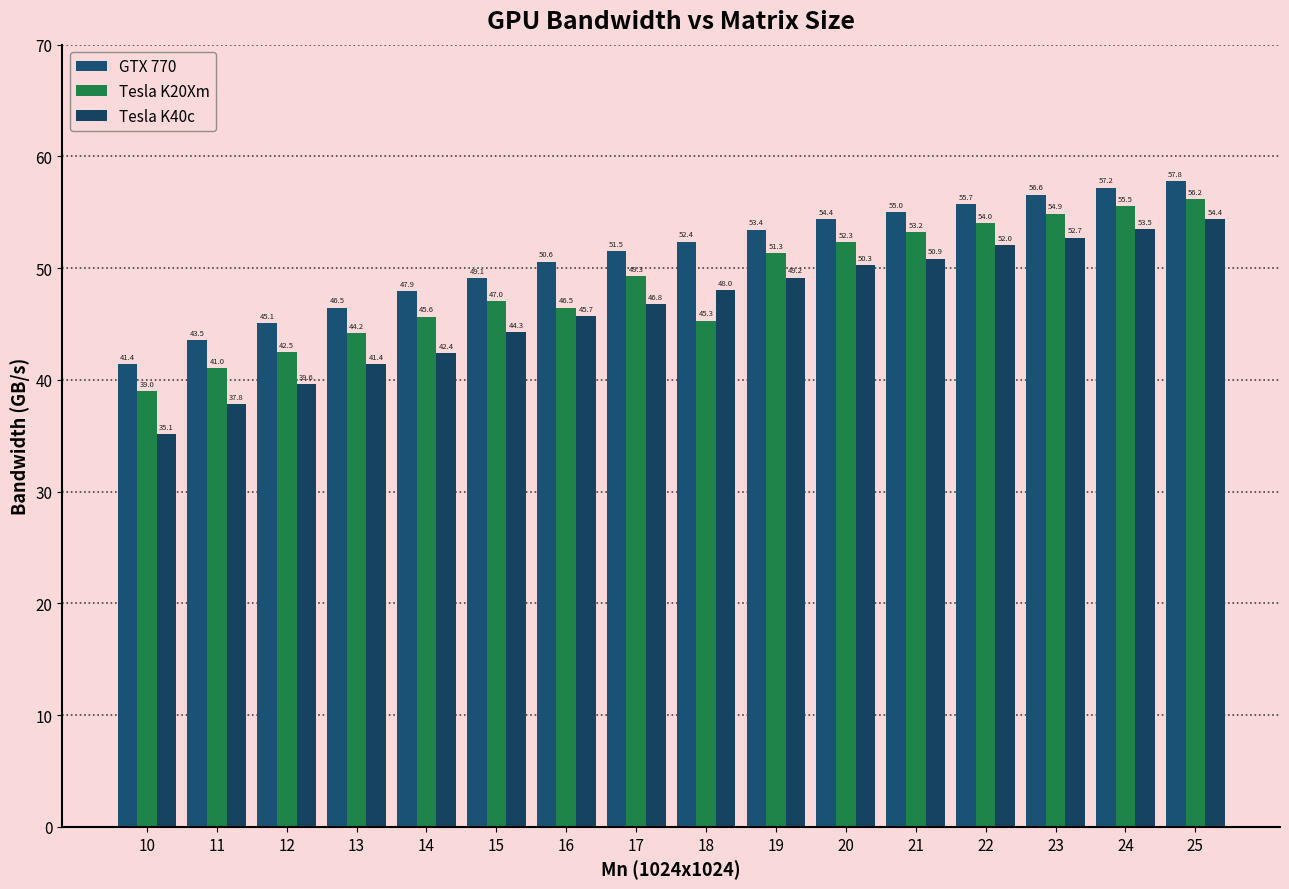

How many bars are there in each group?

3